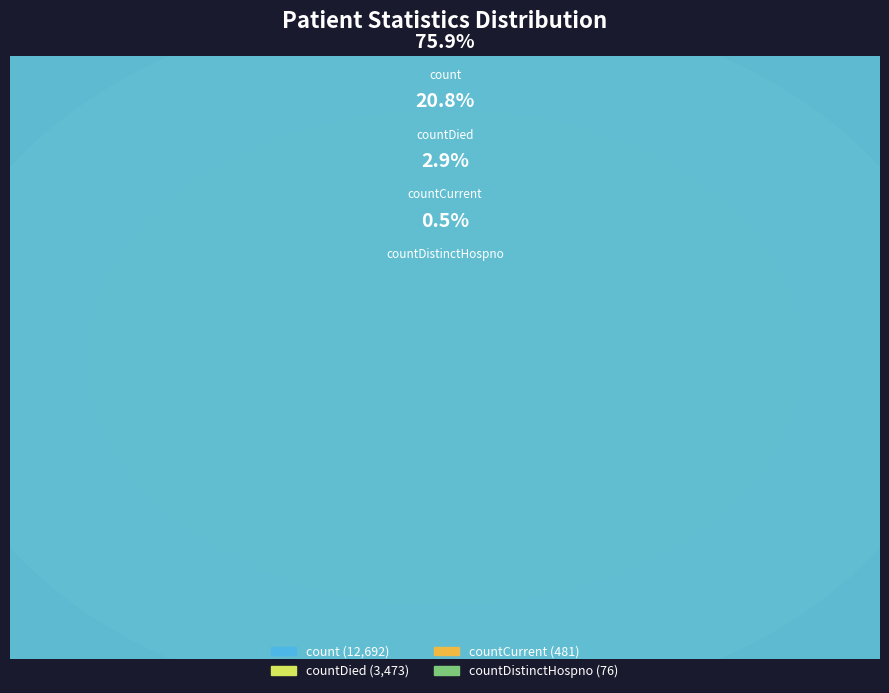

What is the majority slice?

count